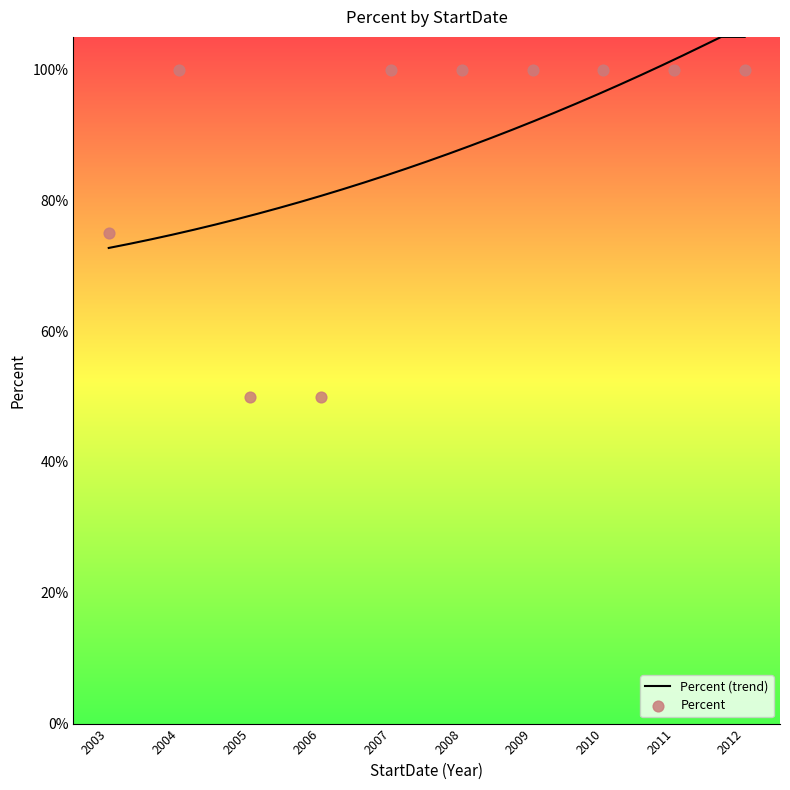

Between 2011-01 and 2007-03, which is larger?

2011-01